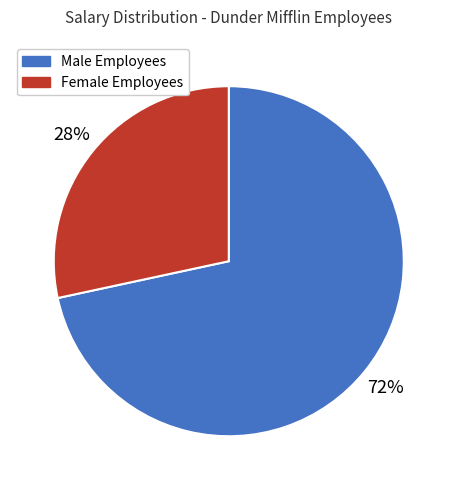

What percentage is the Male Employees slice, to the nearest percent?

72%